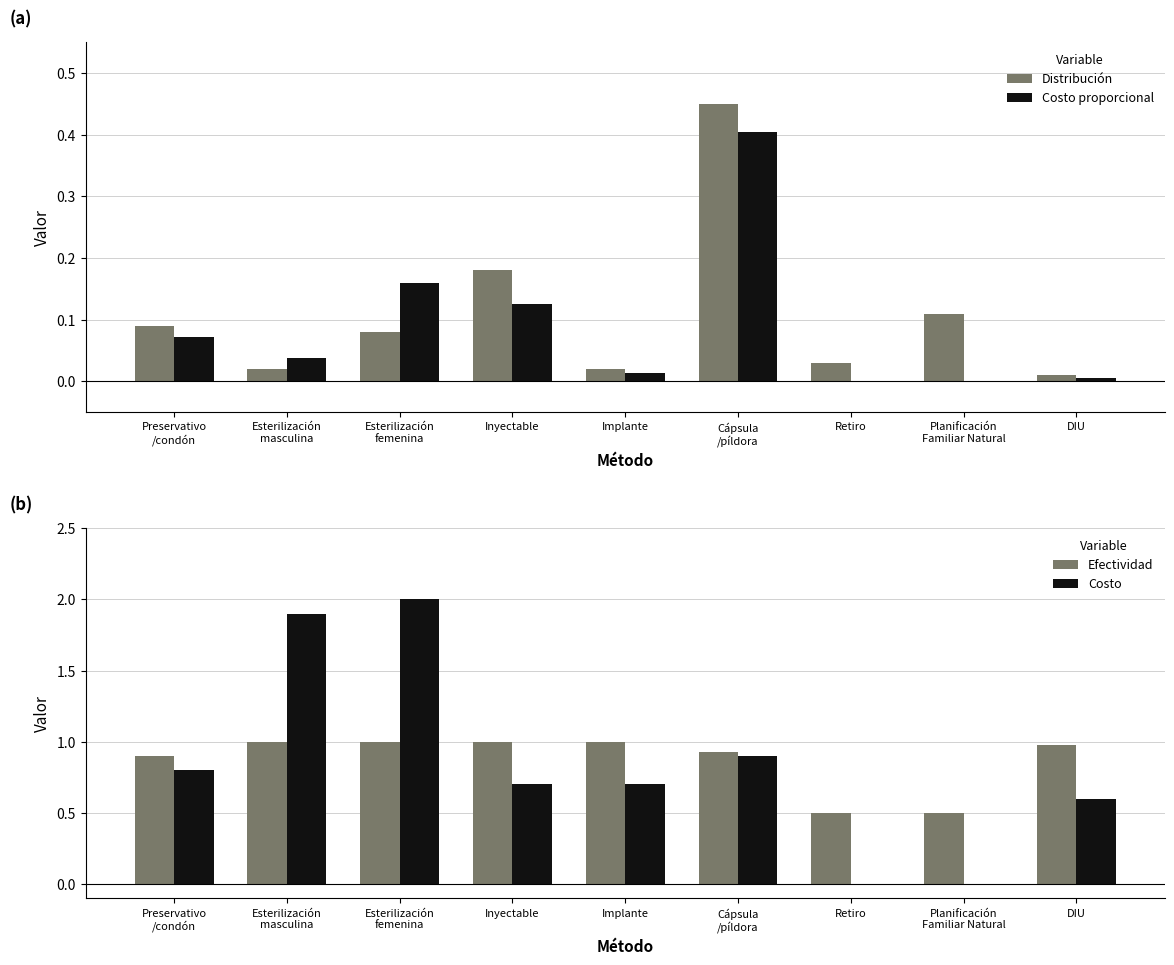

Reading left to right, extract all data points from this chart.

Distribución: Preservativo
/condón=0.1	Esterilización
masculina=0.0	Esterilización
femenina=0.1	Inyectable=0.2	Implante=0.0	Cápsula
/píldora=0.5	Retiro=0.0	Planificación
Familiar Natural=0.1	DIU=0.0
Costo proporcional: Preservativo
/condón=0.1	Esterilización
masculina=0.0	Esterilización
femenina=0.2	Inyectable=0.1	Implante=0.0	Cápsula
/píldora=0.4	Retiro=0.0	Planificación
Familiar Natural=0.0	DIU=0.0
Efectividad: Preservativo
/condón=0.9	Esterilización
masculina=1.0	Esterilización
femenina=1.0	Inyectable=1.0	Implante=1.0	Cápsula
/píldora=0.9	Retiro=0.5	Planificación
Familiar Natural=0.5	DIU=1.0
Costo: Preservativo
/condón=0.8	Esterilización
masculina=1.9	Esterilización
femenina=2.0	Inyectable=0.7	Implante=0.7	Cápsula
/píldora=0.9	Retiro=0.0	Planificación
Familiar Natural=0.0	DIU=0.6